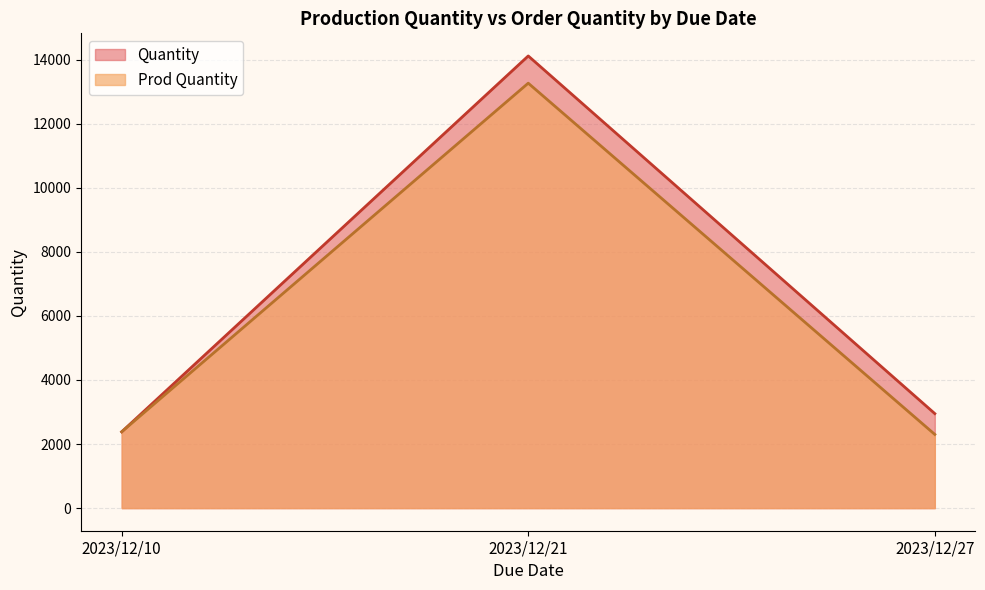

What is the approximate value of Quantity at 2023/12/10, to the nearest 10?

2380